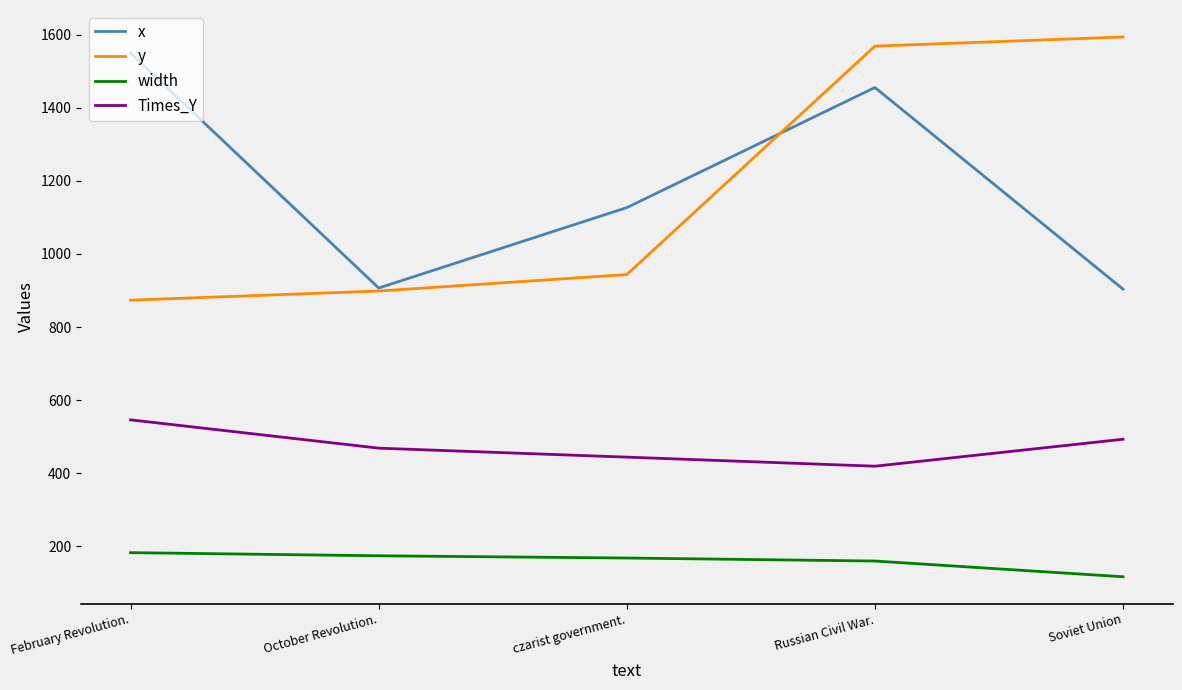

What is the lowest value of the width series?

116.7